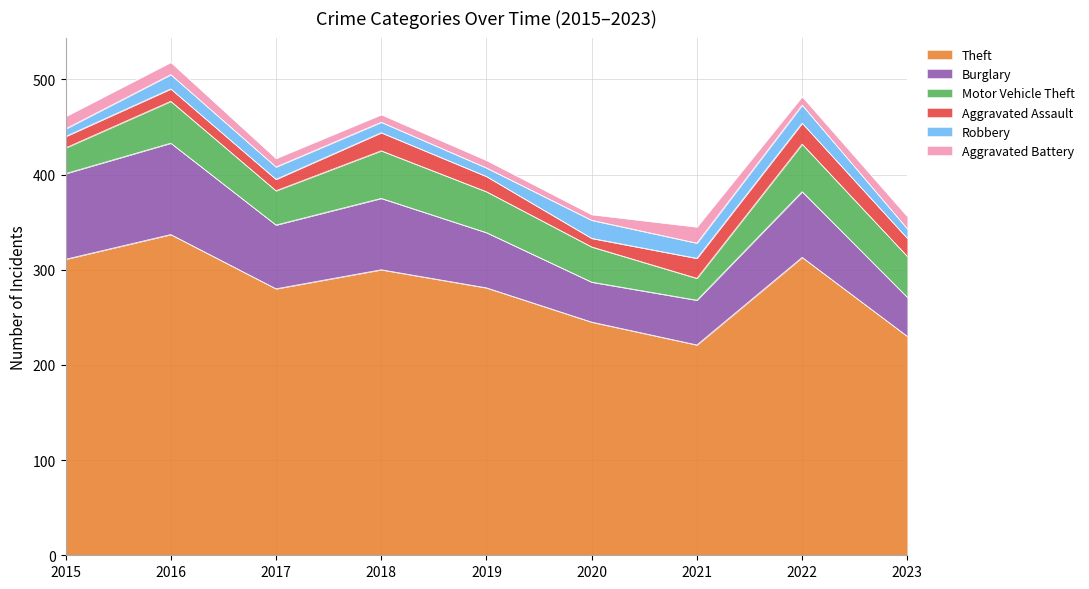

At which category does Aggravated Battery reach its first local valley?

2020